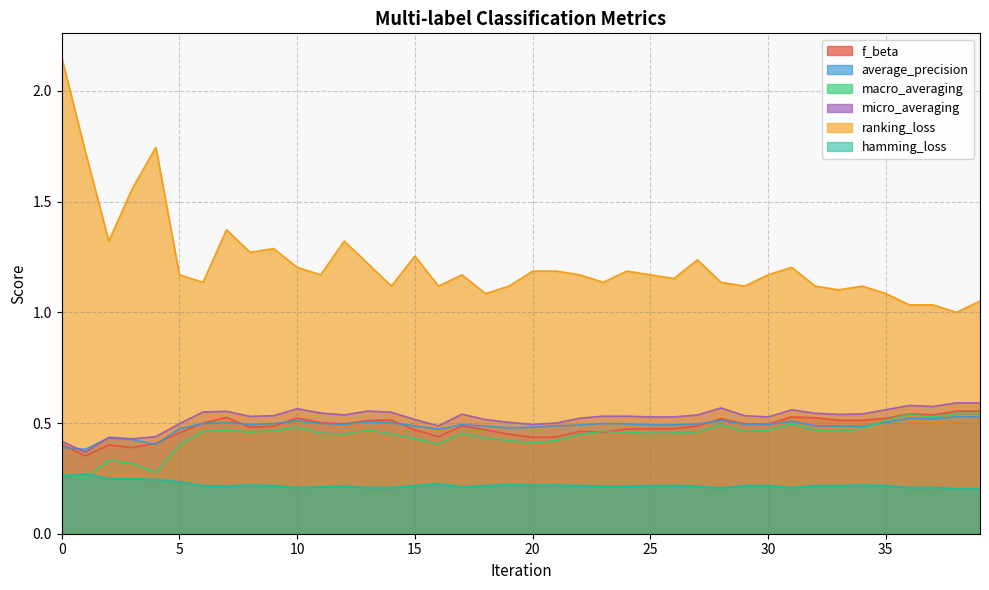

Reading left to right, what are all the values shown in this chart?

f_beta: 0=0.4	1=0.4	2=0.4	3=0.4	4=0.4	5=0.5	6=0.5	7=0.5	8=0.5	9=0.5	10=0.5	11=0.5	12=0.5	13=0.5	14=0.5	15=0.5	16=0.4	17=0.5	18=0.5	19=0.4	20=0.4	21=0.4	22=0.5	23=0.5	24=0.5	25=0.5	26=0.5	27=0.5	28=0.5	29=0.5	30=0.5	31=0.5	32=0.5	33=0.5	34=0.5	35=0.5	36=0.5	37=0.5	38=0.6	39=0.6
average_precision: 0=0.4	1=0.4	2=0.4	3=0.4	4=0.4	5=0.5	6=0.5	7=0.5	8=0.5	9=0.5	10=0.5	11=0.5	12=0.5	13=0.5	14=0.5	15=0.5	16=0.5	17=0.5	18=0.5	19=0.5	20=0.5	21=0.5	22=0.5	23=0.5	24=0.5	25=0.5	26=0.5	27=0.5	28=0.5	29=0.5	30=0.5	31=0.5	32=0.5	33=0.5	34=0.5	35=0.5	36=0.5	37=0.5	38=0.5	39=0.5
macro_averaging: 0=0.3	1=0.3	2=0.3	3=0.3	4=0.3	5=0.4	6=0.5	7=0.5	8=0.5	9=0.5	10=0.5	11=0.5	12=0.5	13=0.5	14=0.5	15=0.4	16=0.4	17=0.5	18=0.4	19=0.4	20=0.4	21=0.4	22=0.4	23=0.5	24=0.5	25=0.5	26=0.5	27=0.5	28=0.5	29=0.5	30=0.5	31=0.5	32=0.5	33=0.5	34=0.5	35=0.5	36=0.5	37=0.5	38=0.5	39=0.5
micro_averaging: 0=0.4	1=0.4	2=0.4	3=0.4	4=0.4	5=0.5	6=0.5	7=0.6	8=0.5	9=0.5	10=0.6	11=0.5	12=0.5	13=0.6	14=0.5	15=0.5	16=0.5	17=0.5	18=0.5	19=0.5	20=0.5	21=0.5	22=0.5	23=0.5	24=0.5	25=0.5	26=0.5	27=0.5	28=0.6	29=0.5	30=0.5	31=0.6	32=0.5	33=0.5	34=0.5	35=0.6	36=0.6	37=0.6	38=0.6	39=0.6
ranking_loss: 0=2.2	1=1.7	2=1.3	3=1.6	4=1.7	5=1.2	6=1.1	7=1.4	8=1.3	9=1.3	10=1.2	11=1.2	12=1.3	13=1.2	14=1.1	15=1.3	16=1.1	17=1.2	18=1.1	19=1.1	20=1.2	21=1.2	22=1.2	23=1.1	24=1.2	25=1.2	26=1.2	27=1.2	28=1.1	29=1.1	30=1.2	31=1.2	32=1.1	33=1.1	34=1.1	35=1.1	36=1.0	37=1.0	38=1.0	39=1.1
hamming_loss: 0=0.3	1=0.3	2=0.2	3=0.2	4=0.2	5=0.2	6=0.2	7=0.2	8=0.2	9=0.2	10=0.2	11=0.2	12=0.2	13=0.2	14=0.2	15=0.2	16=0.2	17=0.2	18=0.2	19=0.2	20=0.2	21=0.2	22=0.2	23=0.2	24=0.2	25=0.2	26=0.2	27=0.2	28=0.2	29=0.2	30=0.2	31=0.2	32=0.2	33=0.2	34=0.2	35=0.2	36=0.2	37=0.2	38=0.2	39=0.2